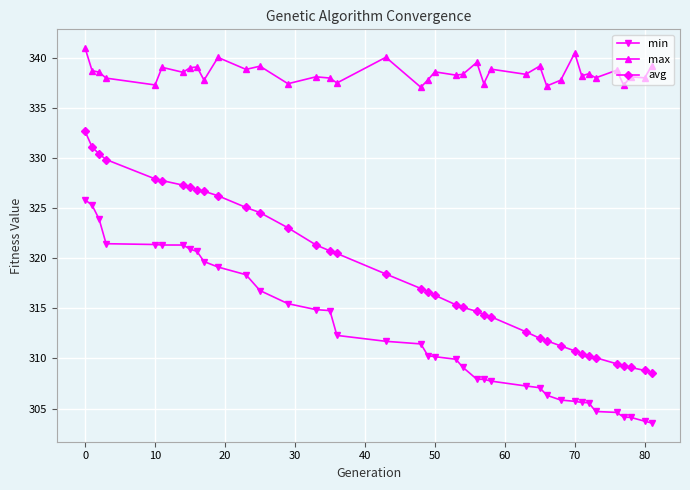

Which series has the widest spread of values?

avg